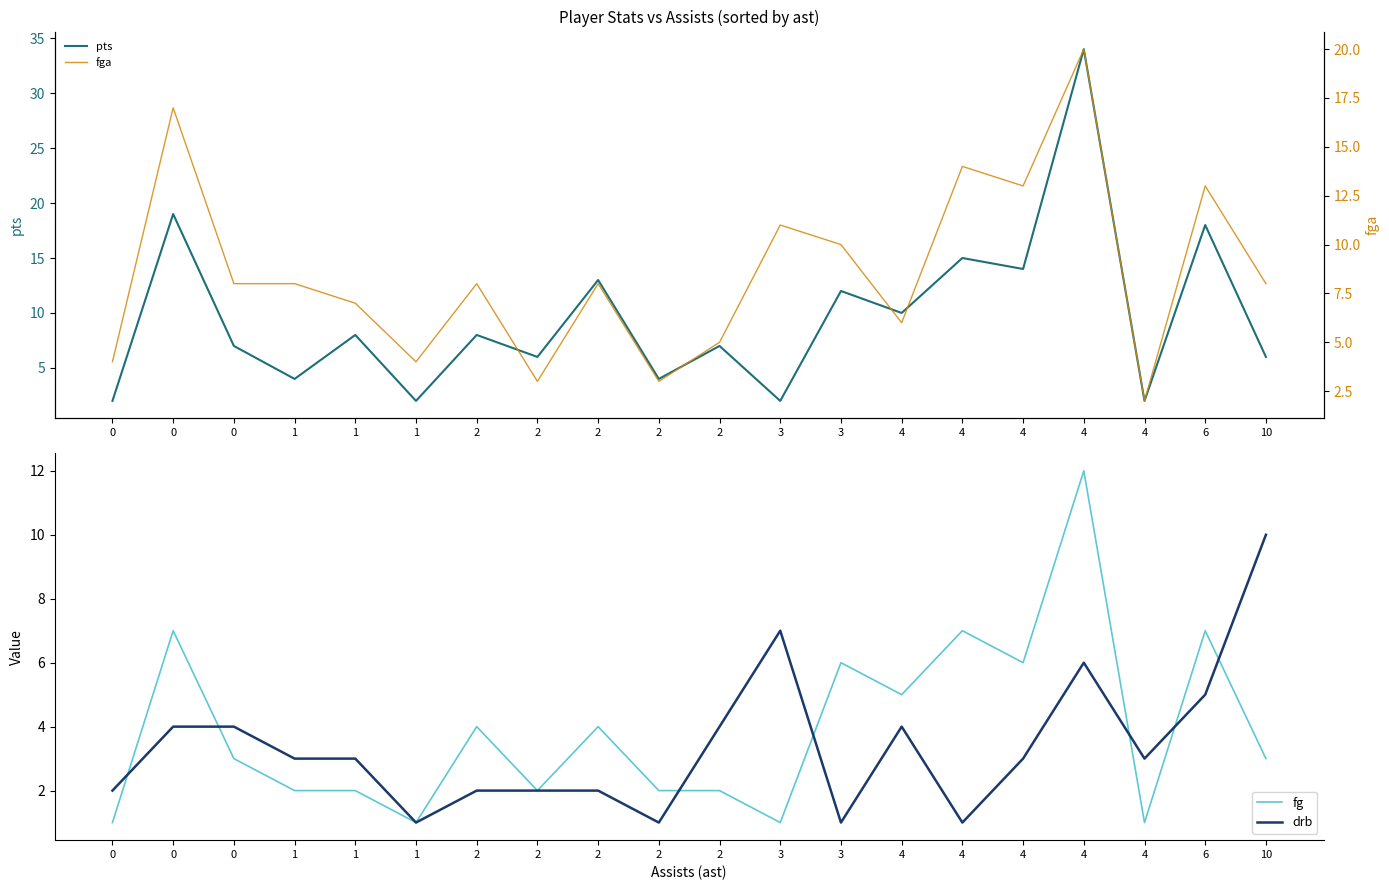

Rank the categories by fga value from highest to lowest.

4, 0, 4, 4, 6, 3, 3, 0, 1, 2, 2, 10, 1, 4, 2, 0, 1, 2, 2, 4